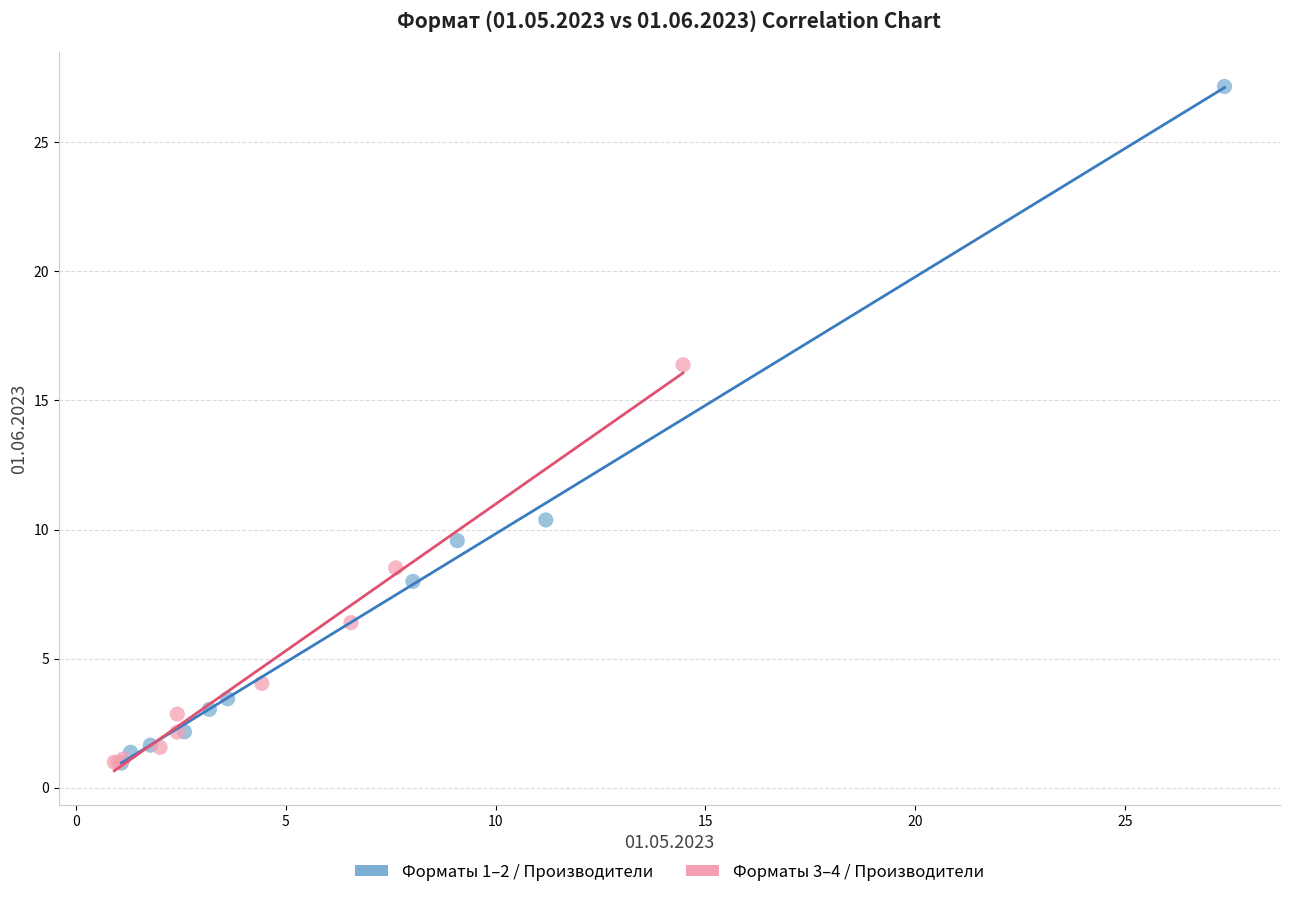

Which series reaches the maximum Y coordinate?

Форматы 1–2 / Производители